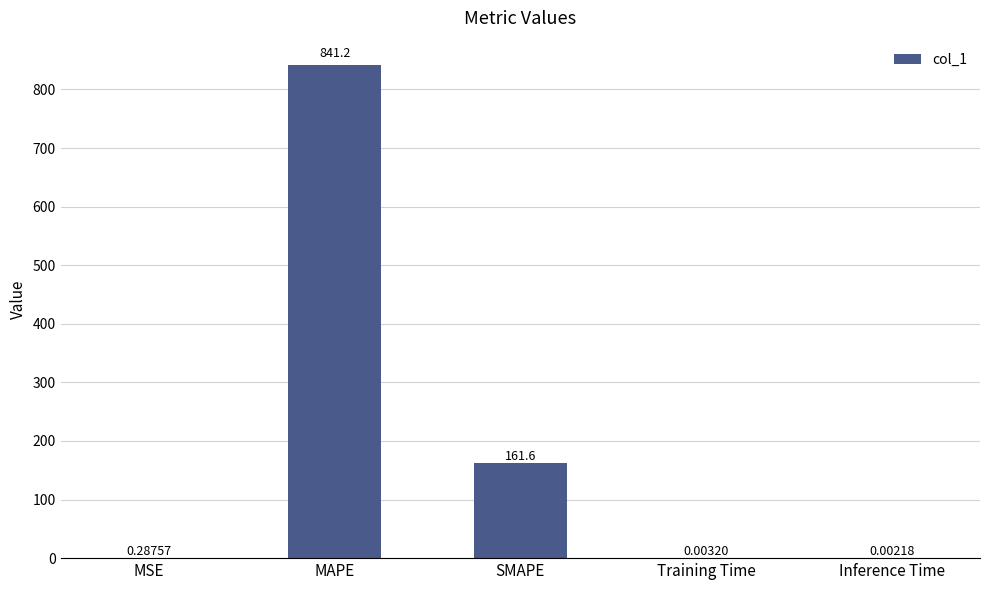

Are the bars grouped side by side (vs. stacked)?

No